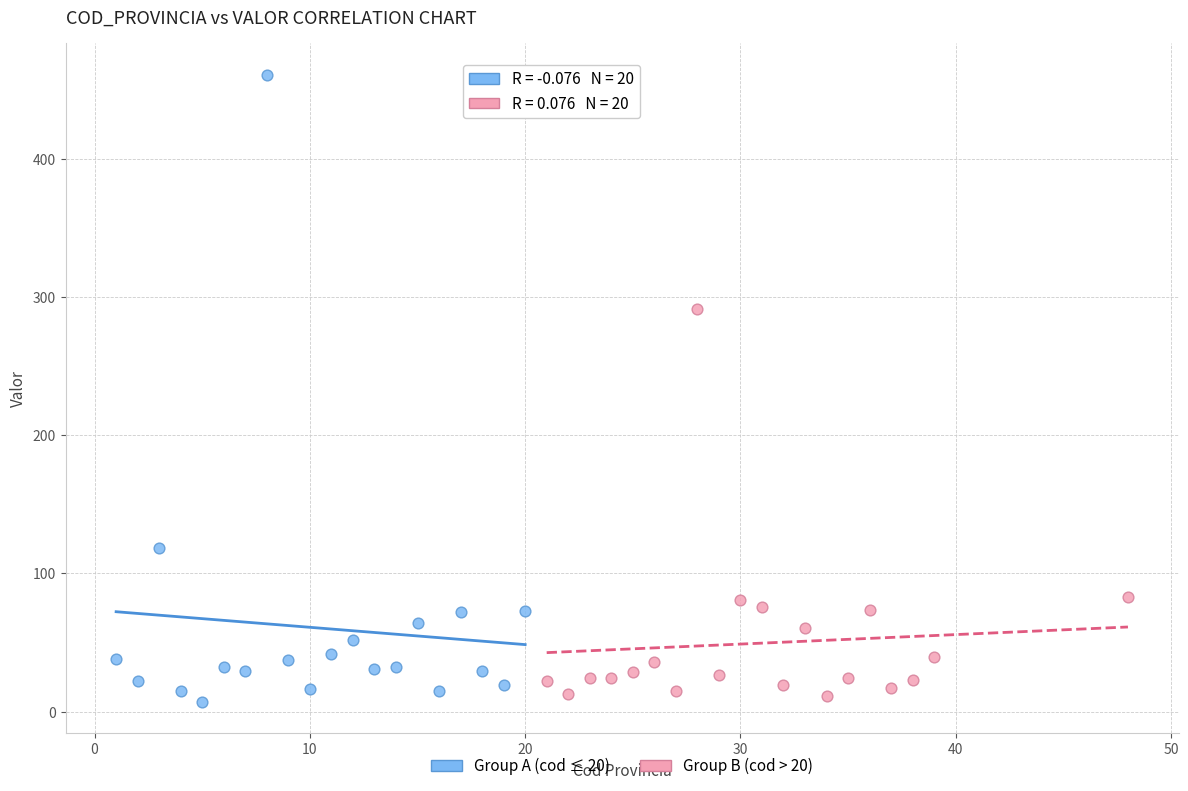

Which series has the largest Y range (max minus min)?

Group A (cod ≤ 20)